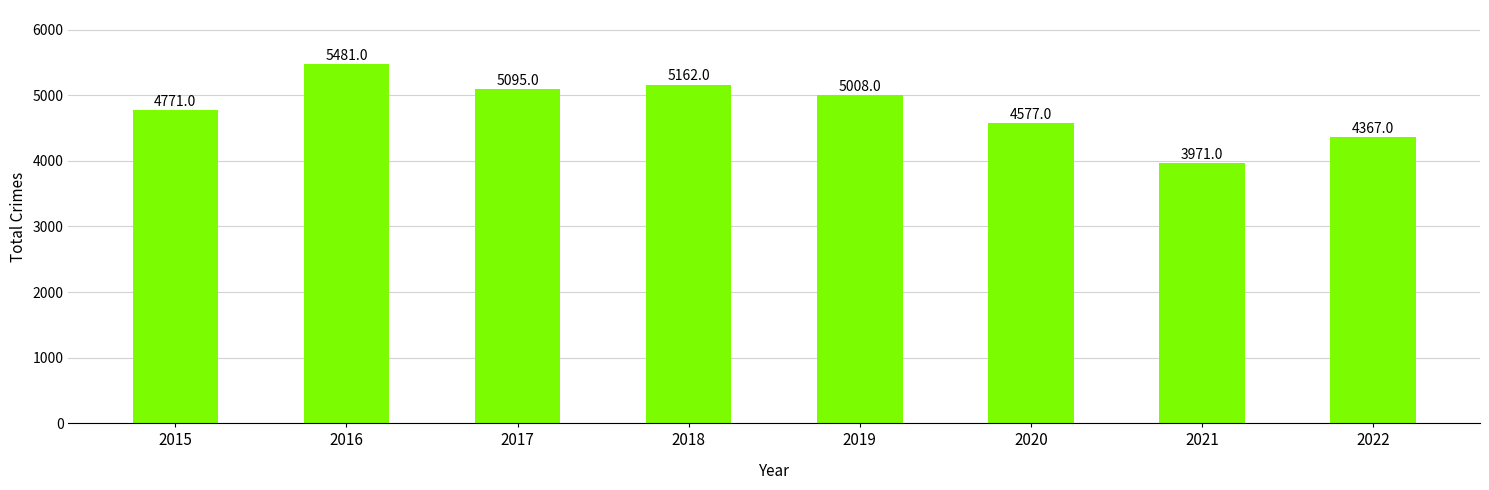

True or false: the data shows 4771 at 2015.

True